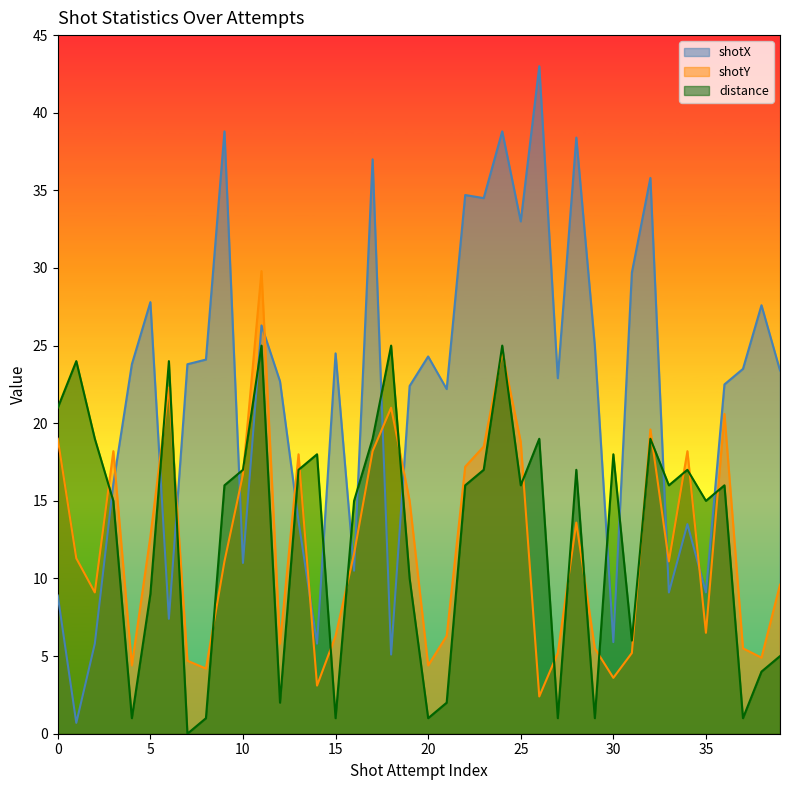

How many data points in shotX are above 23?

21